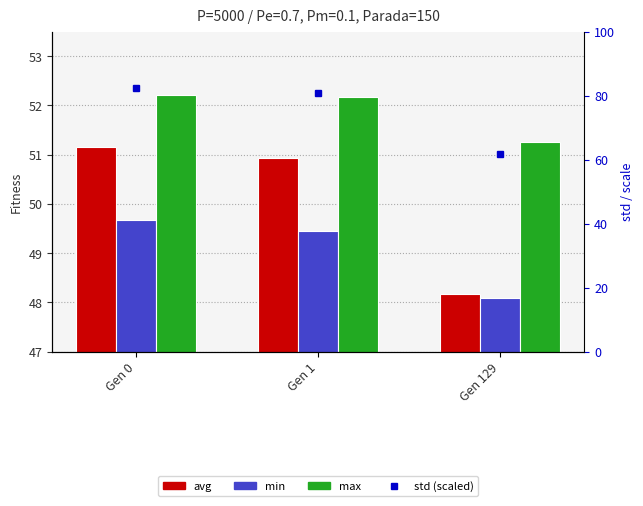

At Gen 129, list the series in order from largest to smallest.

std (scaled), max, avg, min